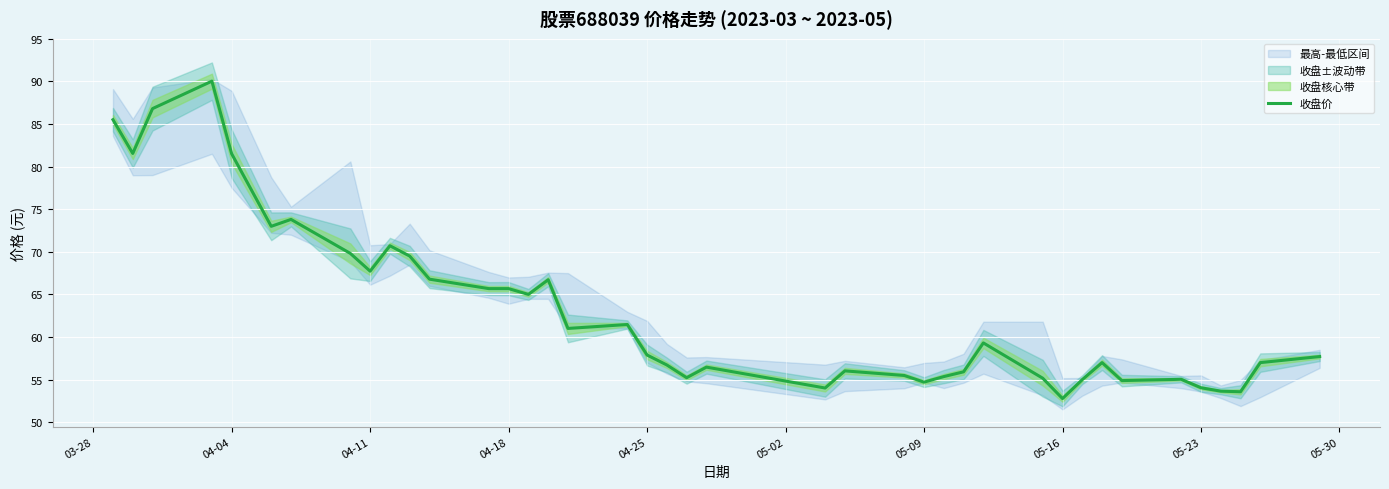

How many lines are shown in the chart?

1